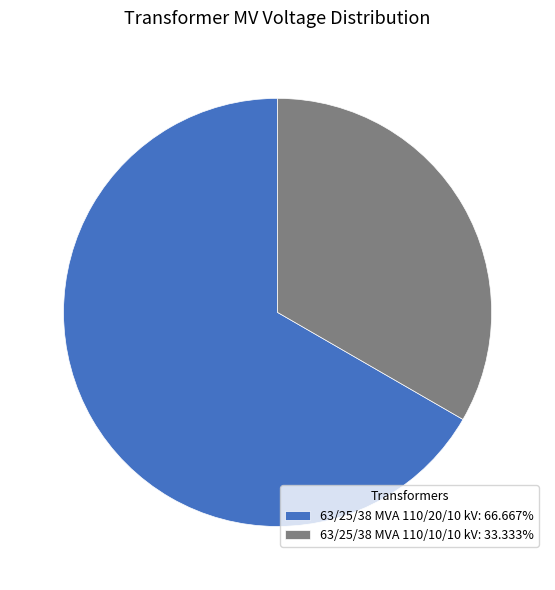

Combined, do 63/25/38 MVA 110/20/10 kV: 66.667% and 63/25/38 MVA 110/10/10 kV: 33.333% account for over 50%?

Yes